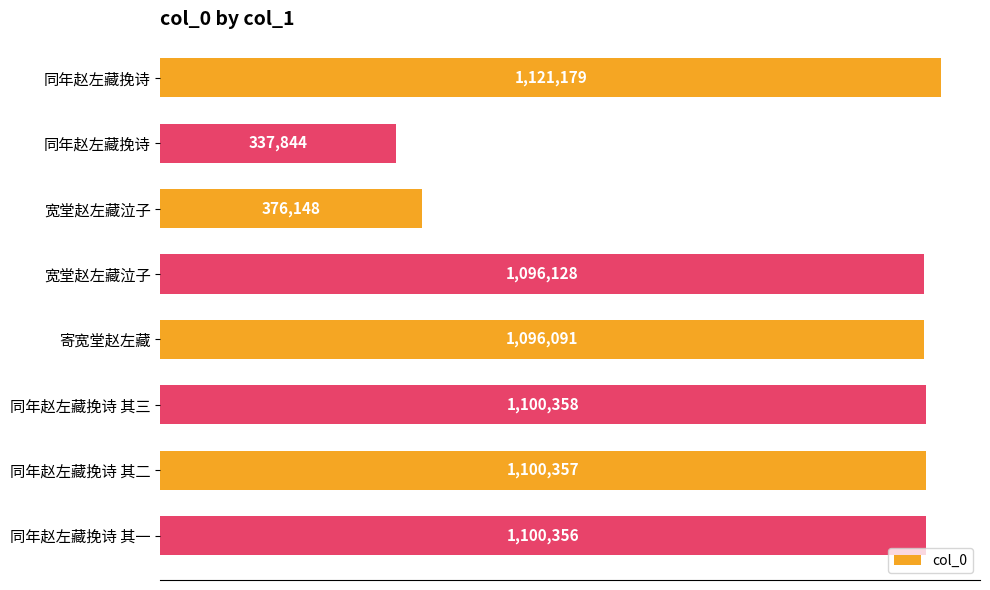

Are the bars horizontal?

Yes